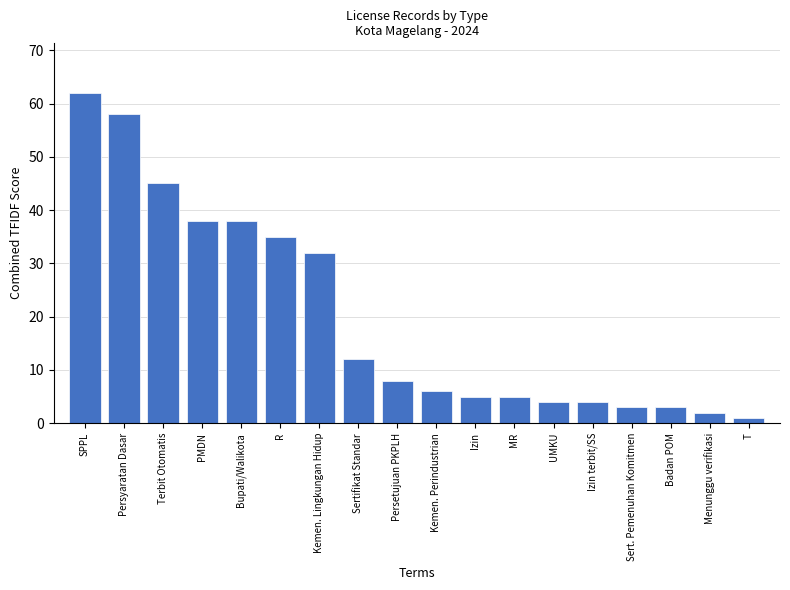

What is the maximum value shown in the chart?

62